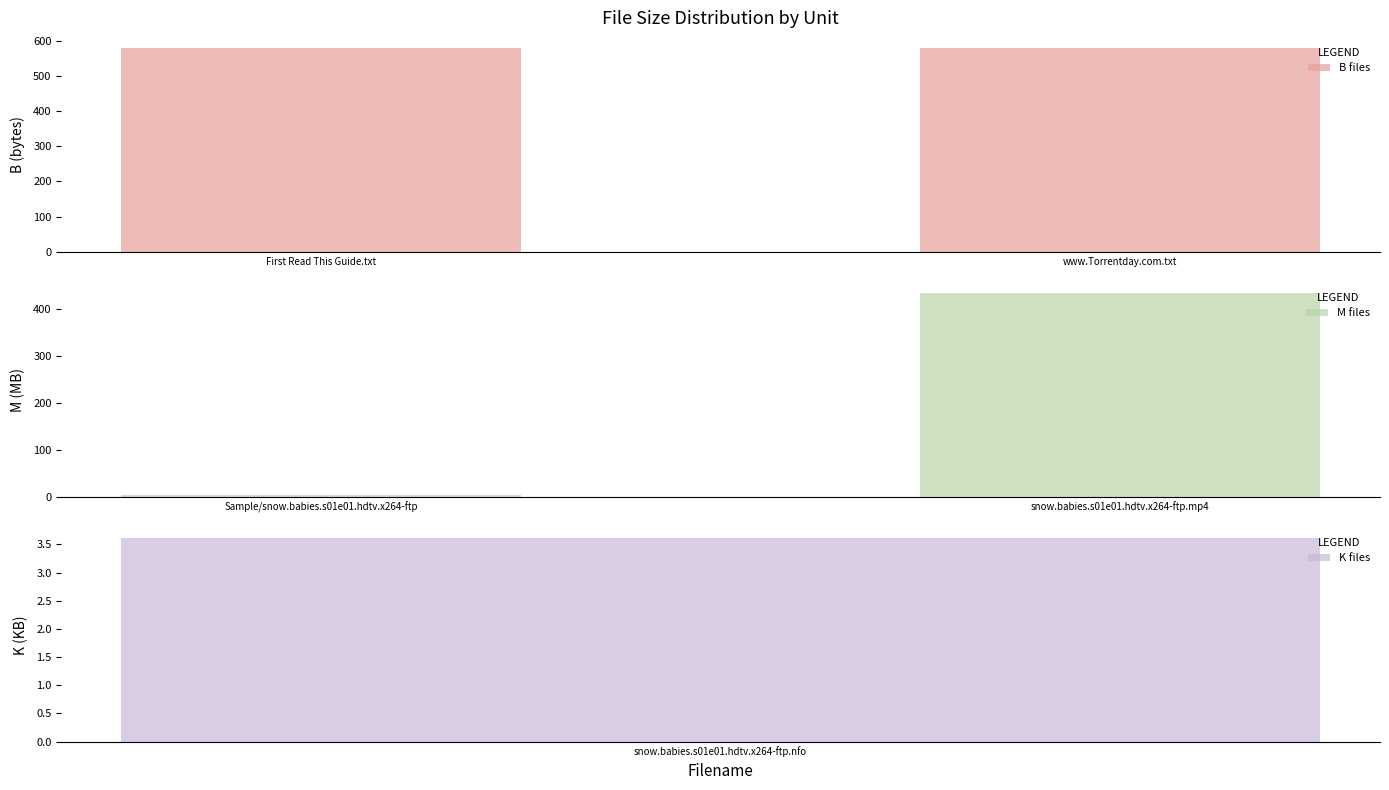

The B files series shows 373.0 at www.Torrentday.com.txt. True or false?

False